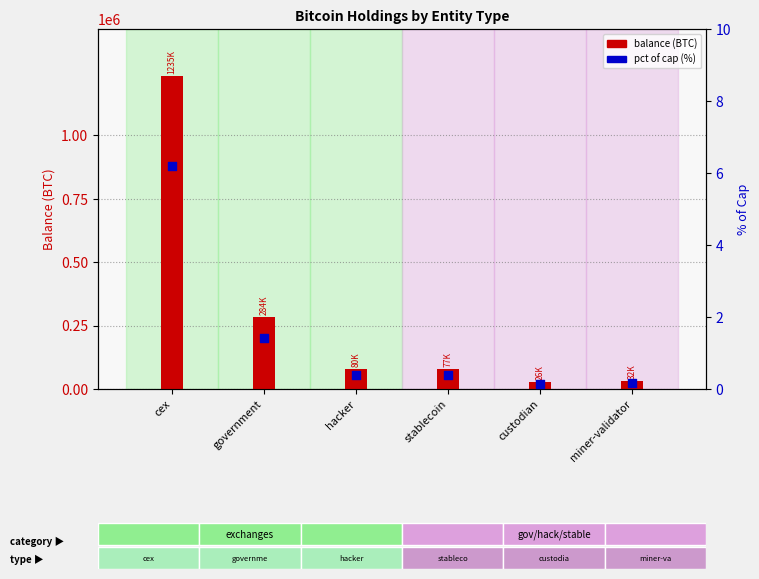

Which series has the largest Y range (max minus min)?

balance (BTC)